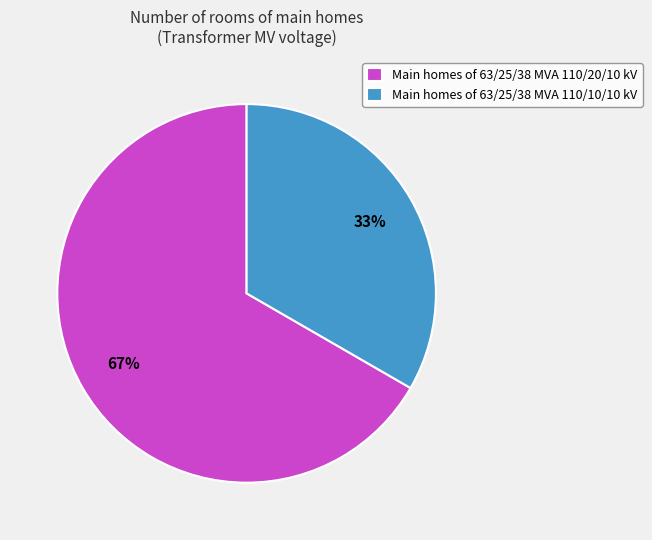

True or false: Main homes of 63/25/38 MVA 110/20/10 kV accounts for 67% of the total.

True